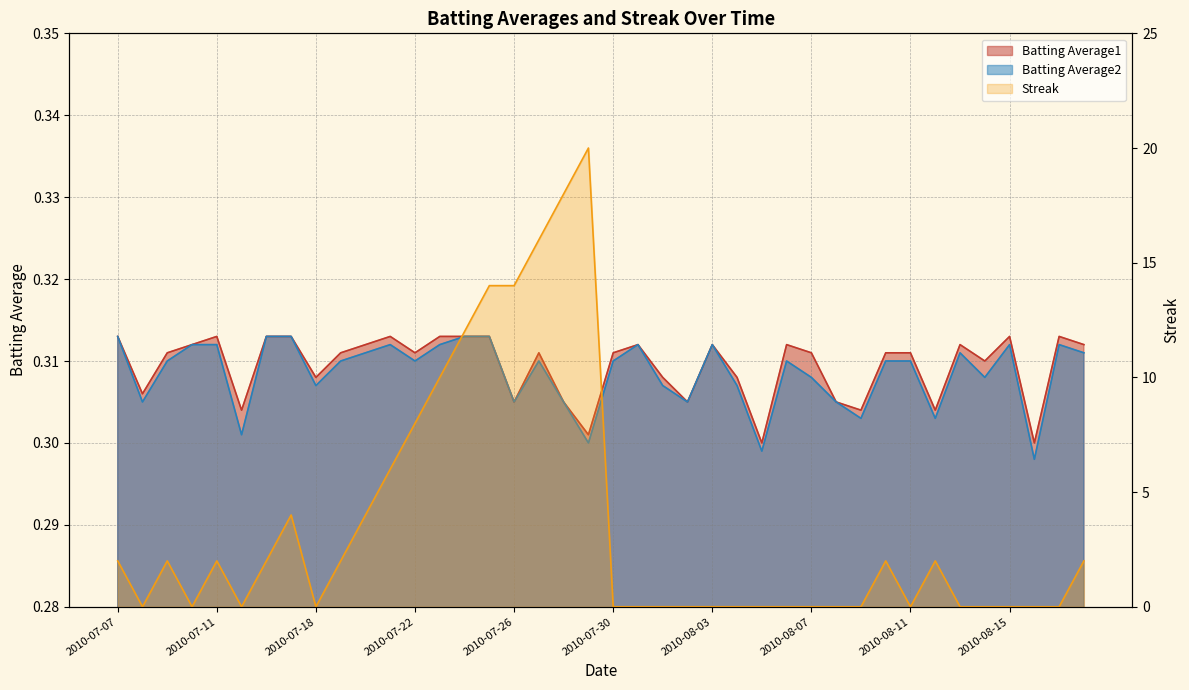

List the series in order of their peak value, lowest first.

Batting Average1, Batting Average2, Streak